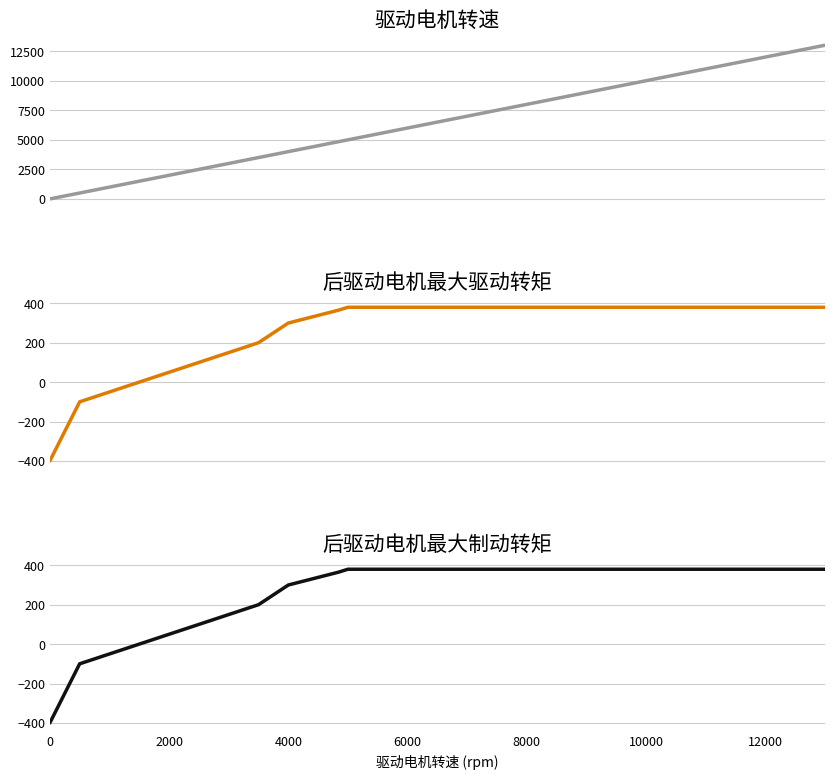

Reading left to right, extract all data points from this chart.

驱动电机转速: 0	500	1000	1500	2000	2500	3000	3500	4000	4840	5000	5500	6000	6500	7500	8000	9000	10000	11000	12000	13000
后驱动电机最大驱动转矩: -400	-100	-50	0	50	100	150	200	300	365	380	380	380	380	380	380	380	380	380	380	380
后驱动电机最大制动转矩: -400	-100	-50	0	50	100	150	200	300	365	380	380	380	380	380	380	380	380	380	380	380